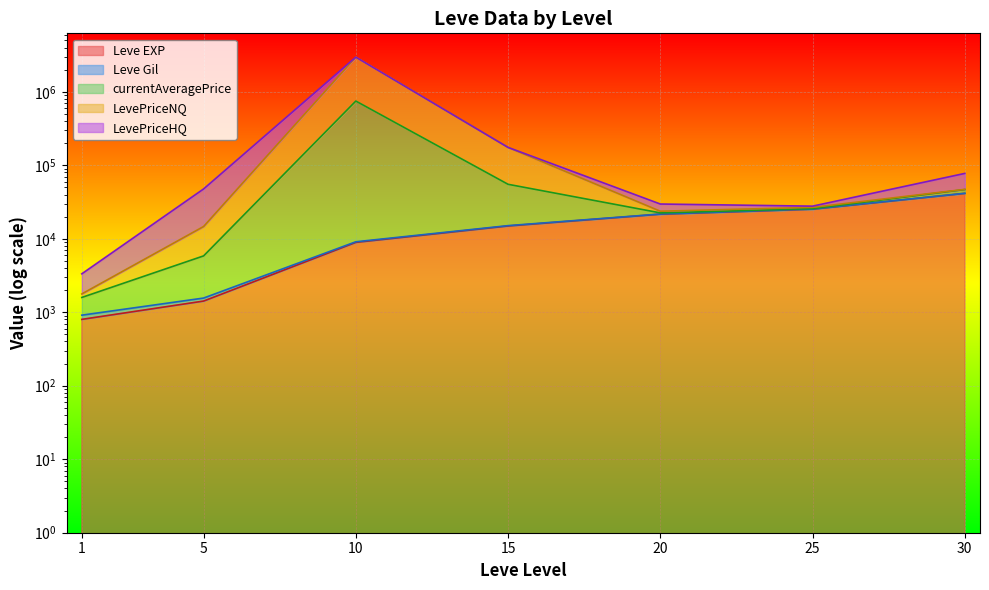

What is the sum of the currentAveragePrice values at 5 and 15?

189771.1